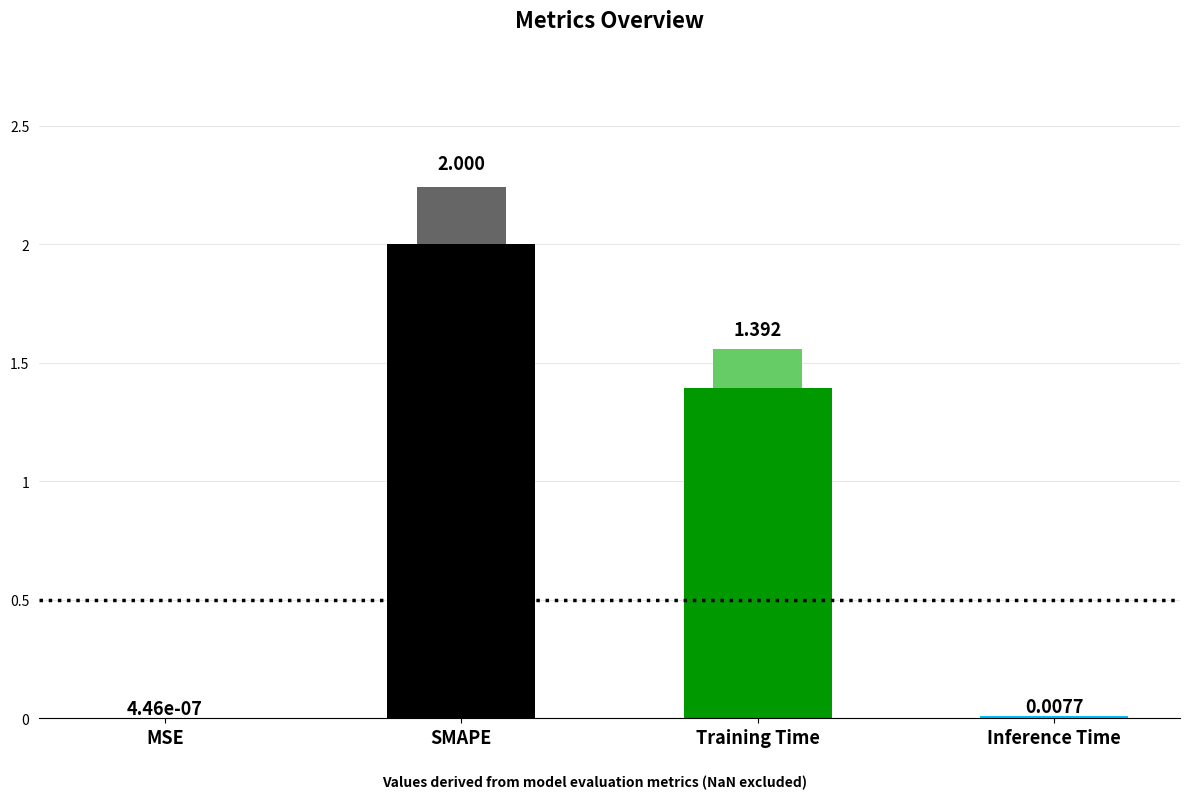

At which category does the chart reach its minimum across all series?

MSE